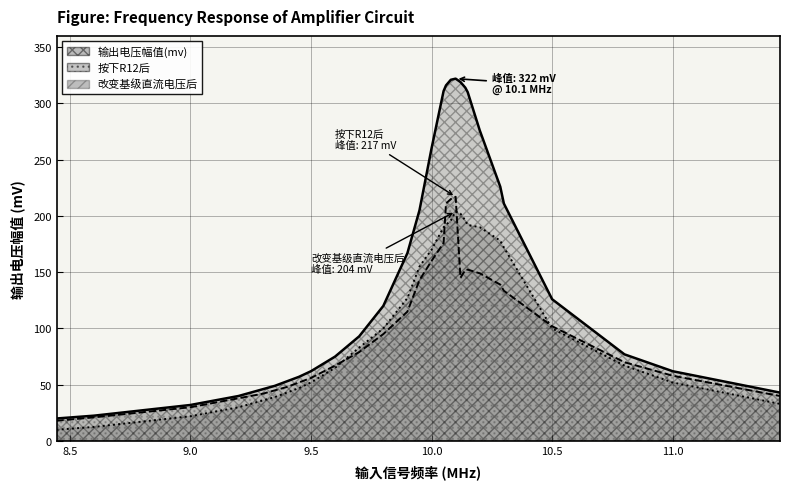

What is the minimum value for 改变基级直流电压后?

10.0